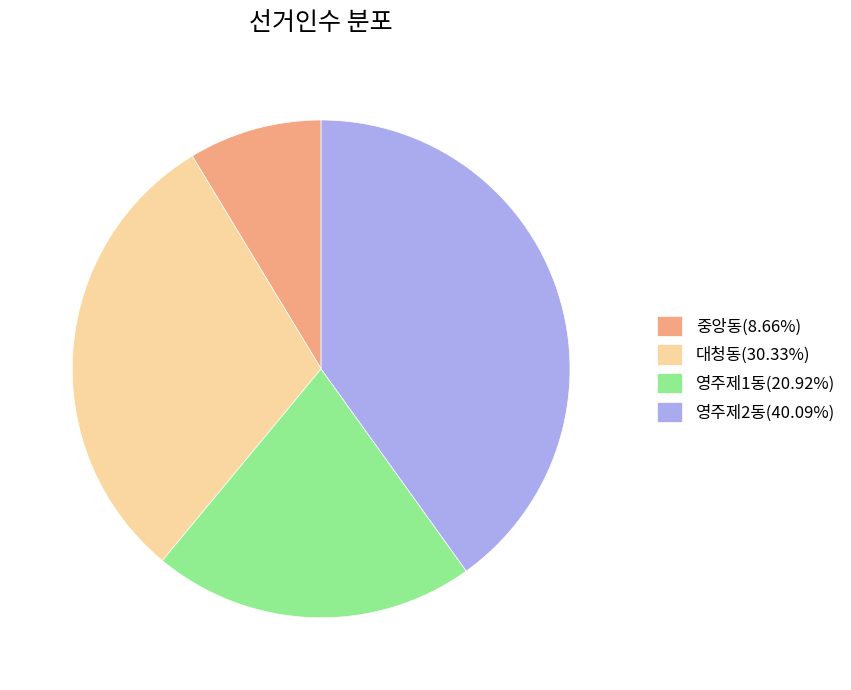

True or false: 대청동 accounts for 38% of the total.

False